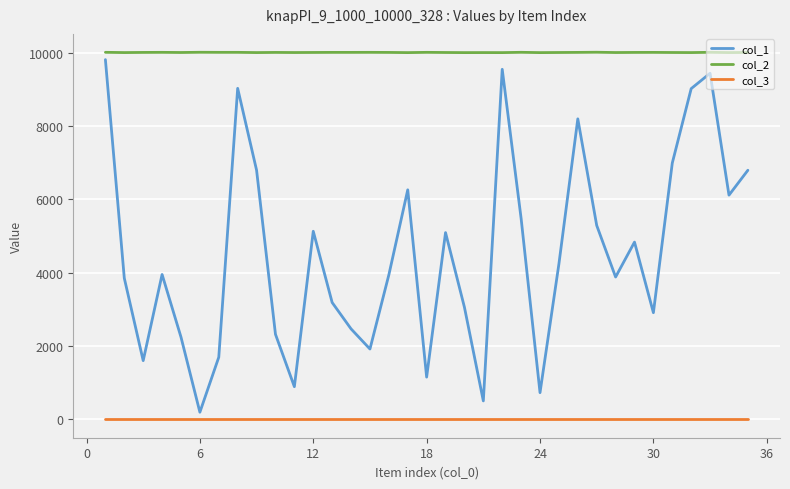

True or false: col_2 and col_3 intersect in this chart.

False